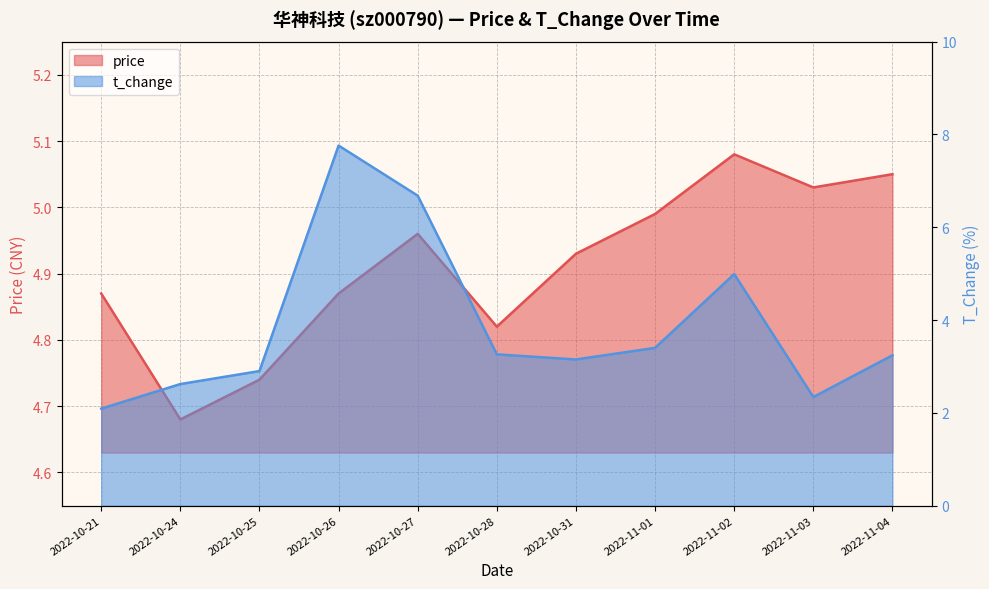

How many interior local peaks does the t_change series have?

2